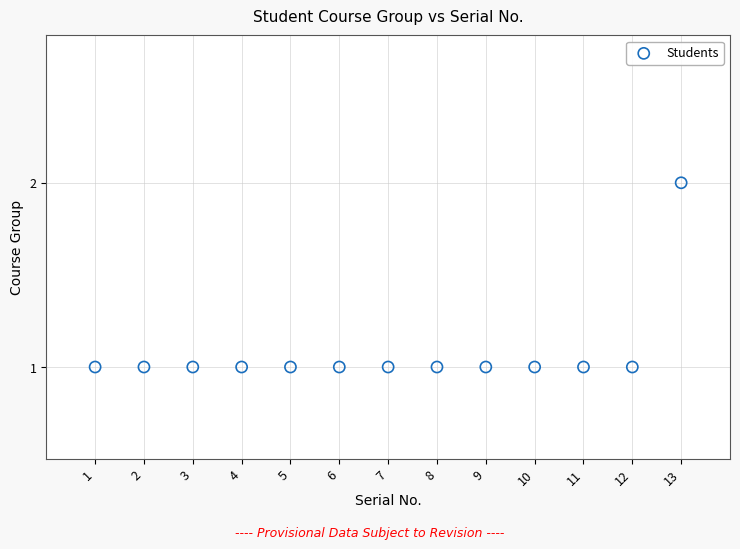

What is the range of X values (max minus min)?

12